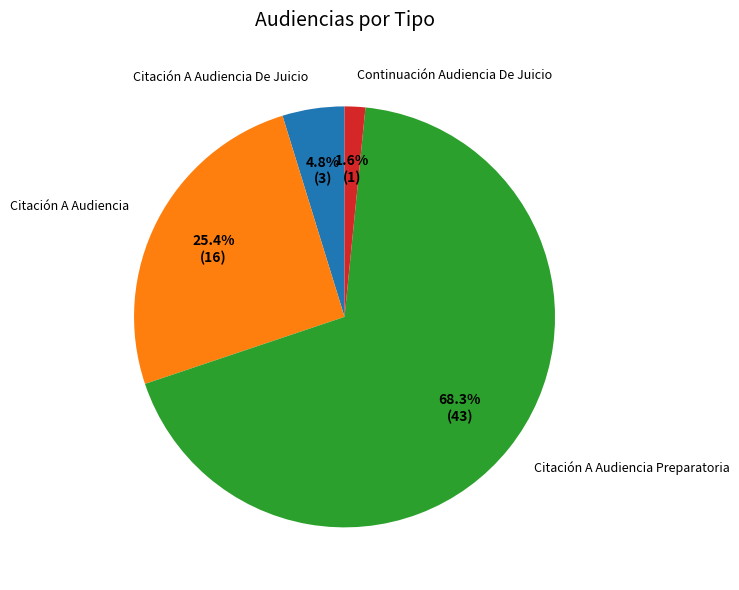

To the nearest percent, what is the combined percentage of Citación A Audiencia Preparatoria and Citación A Audiencia De Juicio?

73%